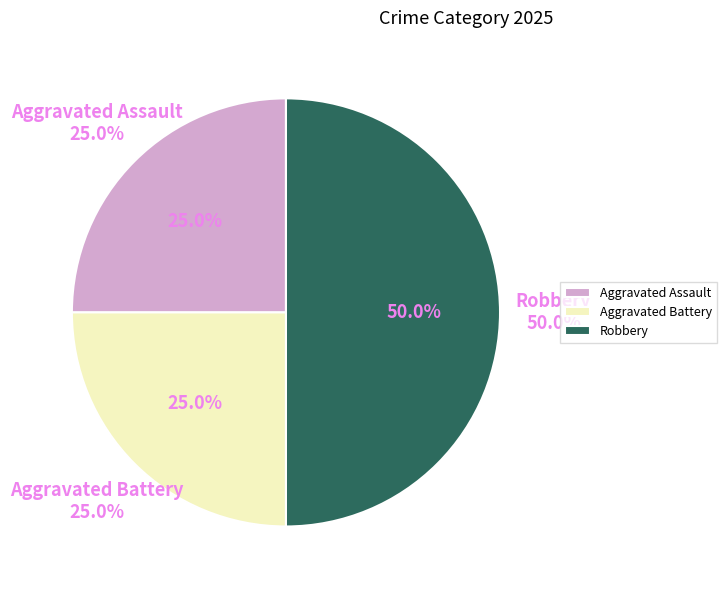

To the nearest percent, what is the difference between the largest and smallest slice percentages?

25%